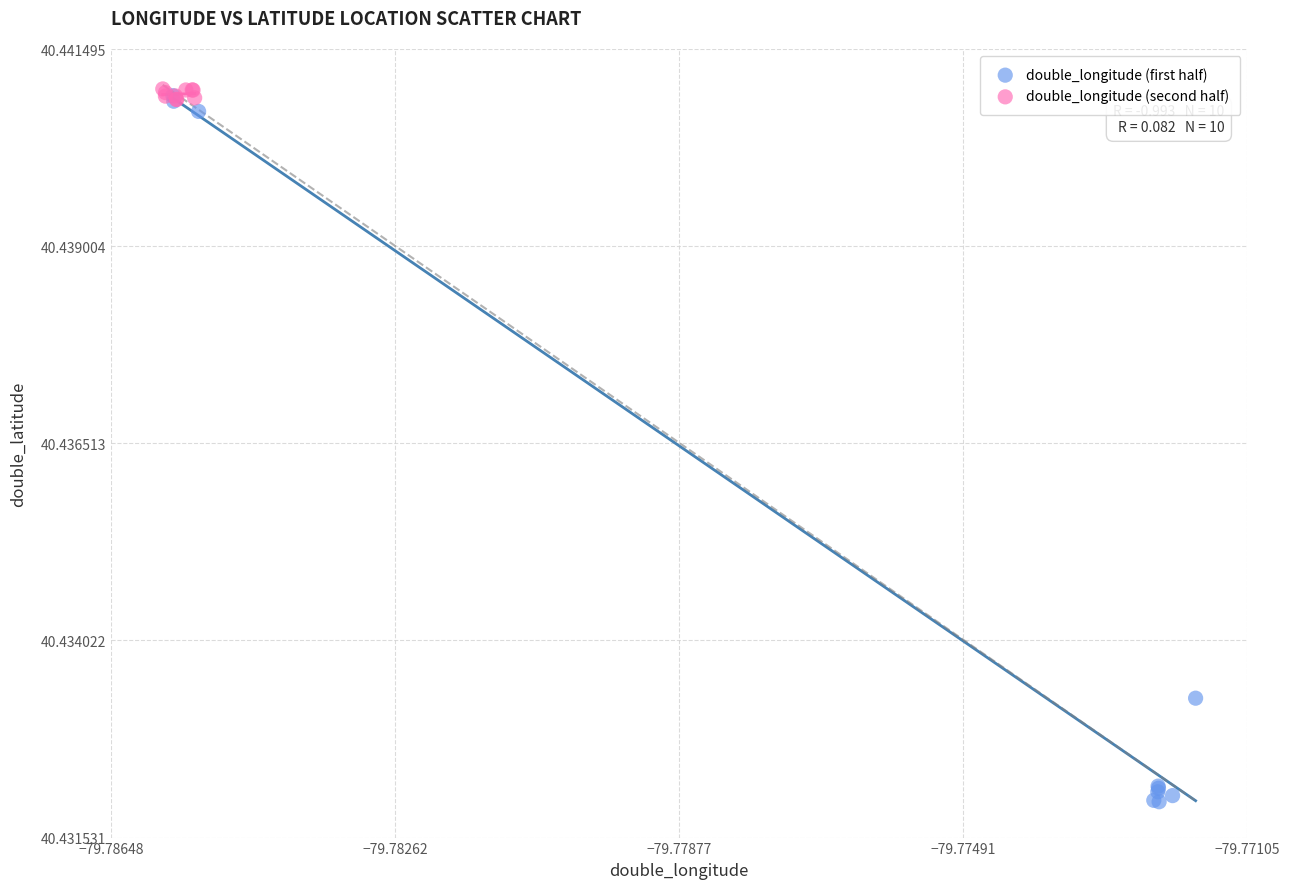

Which series reaches the maximum Y coordinate?

double_longitude (second half)